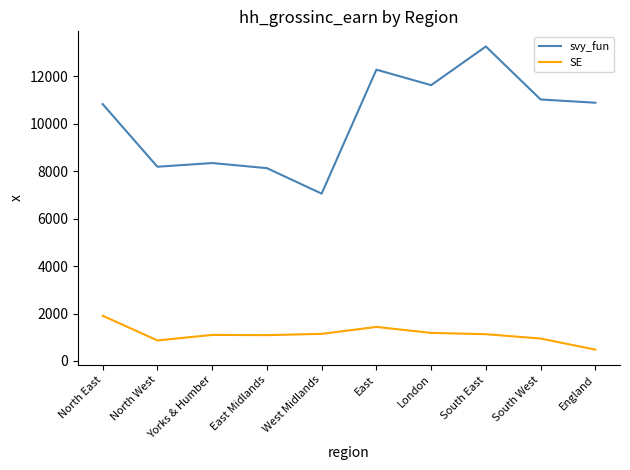

Is this an area chart (filled region under the line)?

No